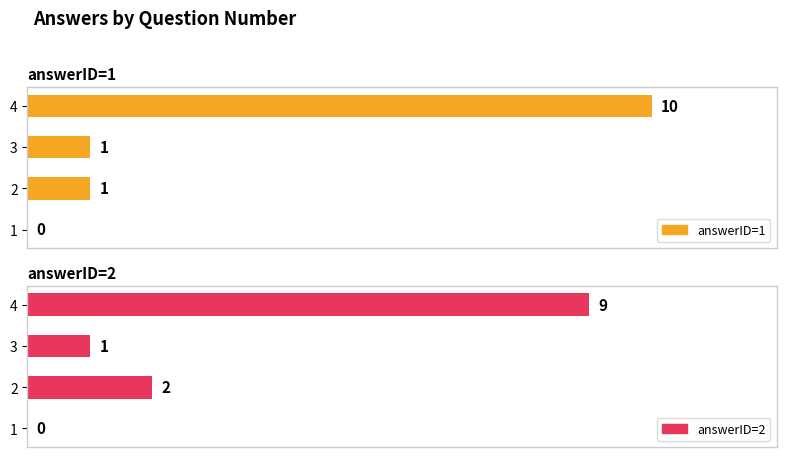

Which has a higher value, 4 or 1?

4